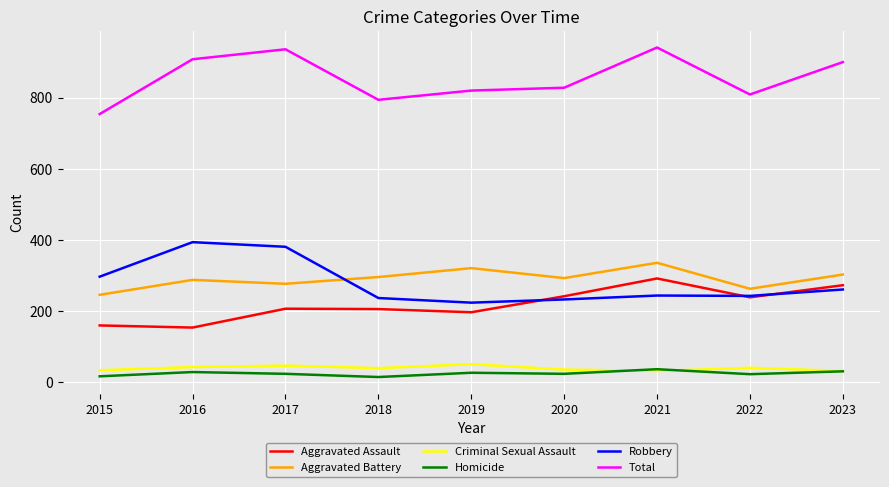

Which series changed the most between 2015 and 2020?

Aggravated Assault